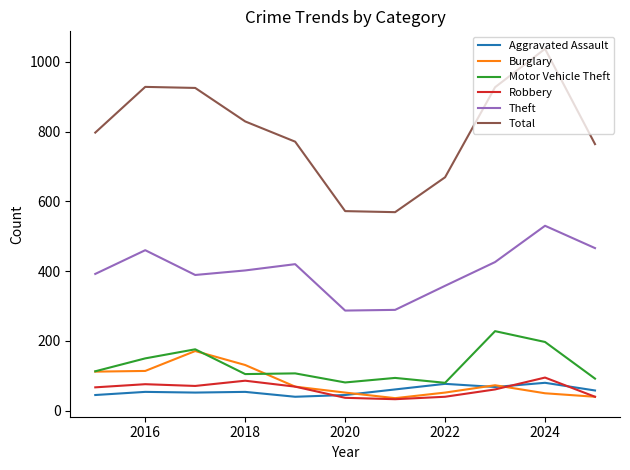

True or false: Total and Burglary cross at least once.

False